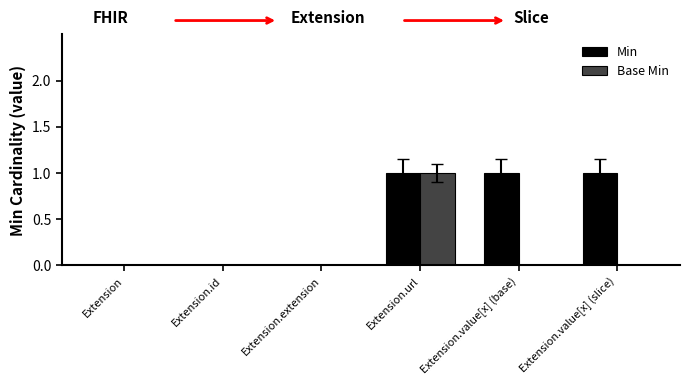

Are the bars horizontal?

No